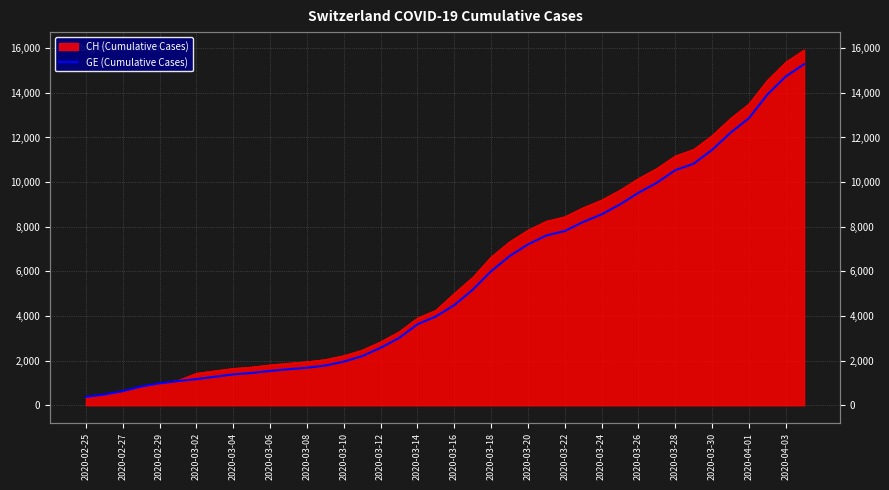

True or false: there are more than 1 points higher than both neighbors.

False